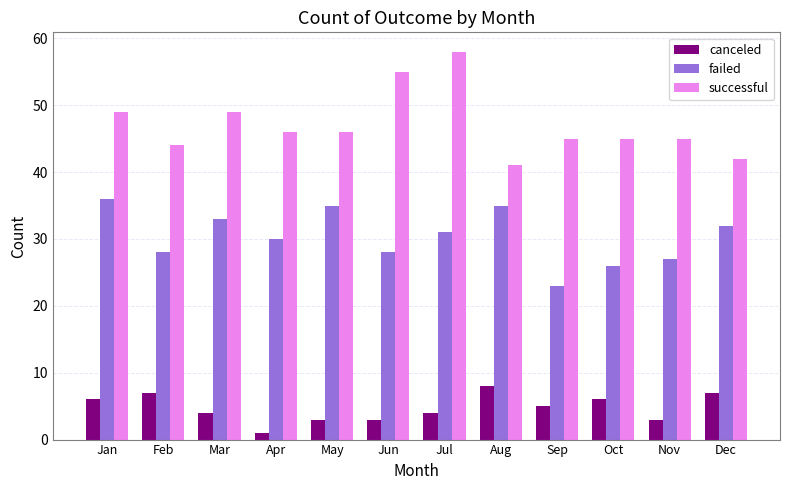

Where does the successful series first go above 46?

Jan